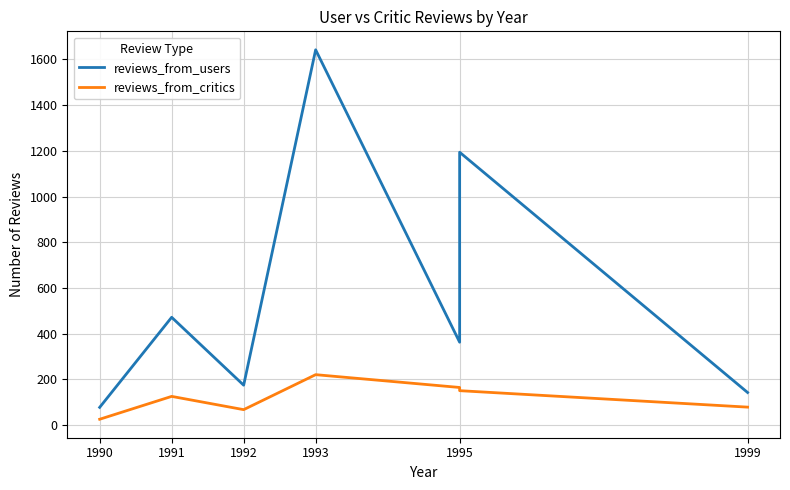

At which category does reviews_from_critics reach its first local peak?

1991